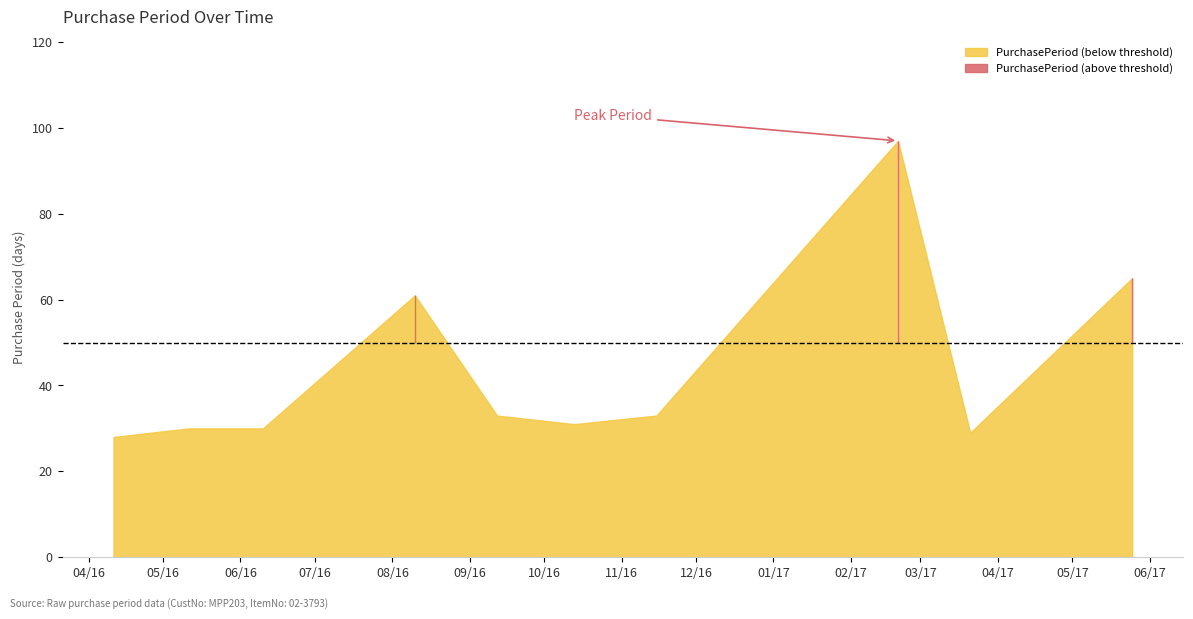

How many interior local peaks (higher than both neighbors) does the data have?

2